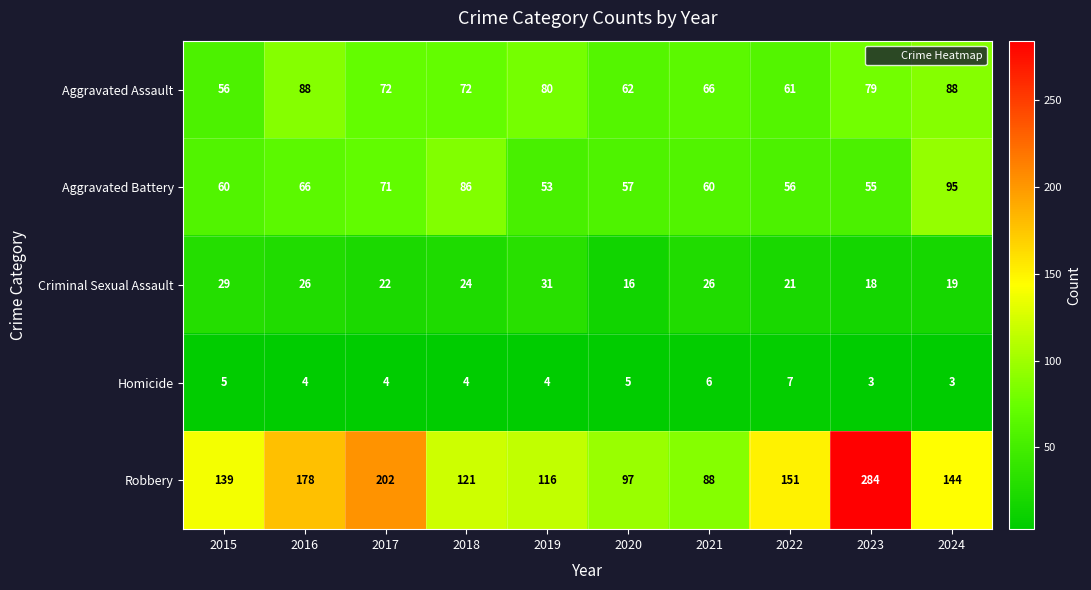

Which category has the highest value in the Criminal Sexual Assault series?

2019